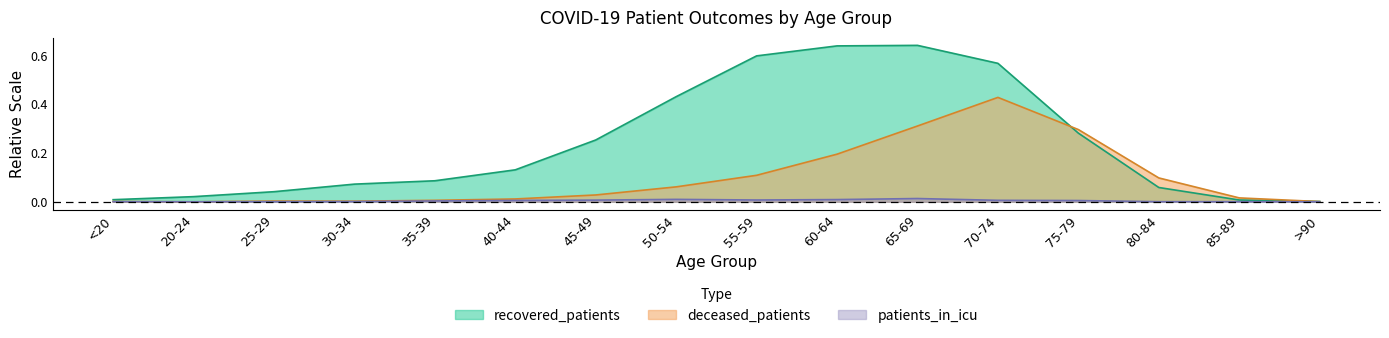

What is the label of the 3rd point from the right?

80-84